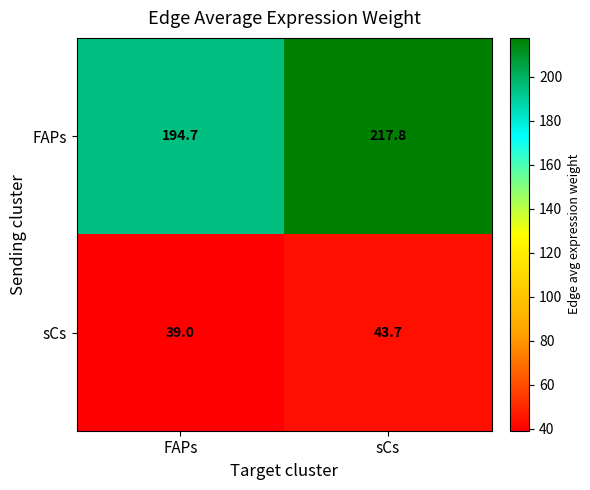

What is the minimum value shown in the chart?

39.0